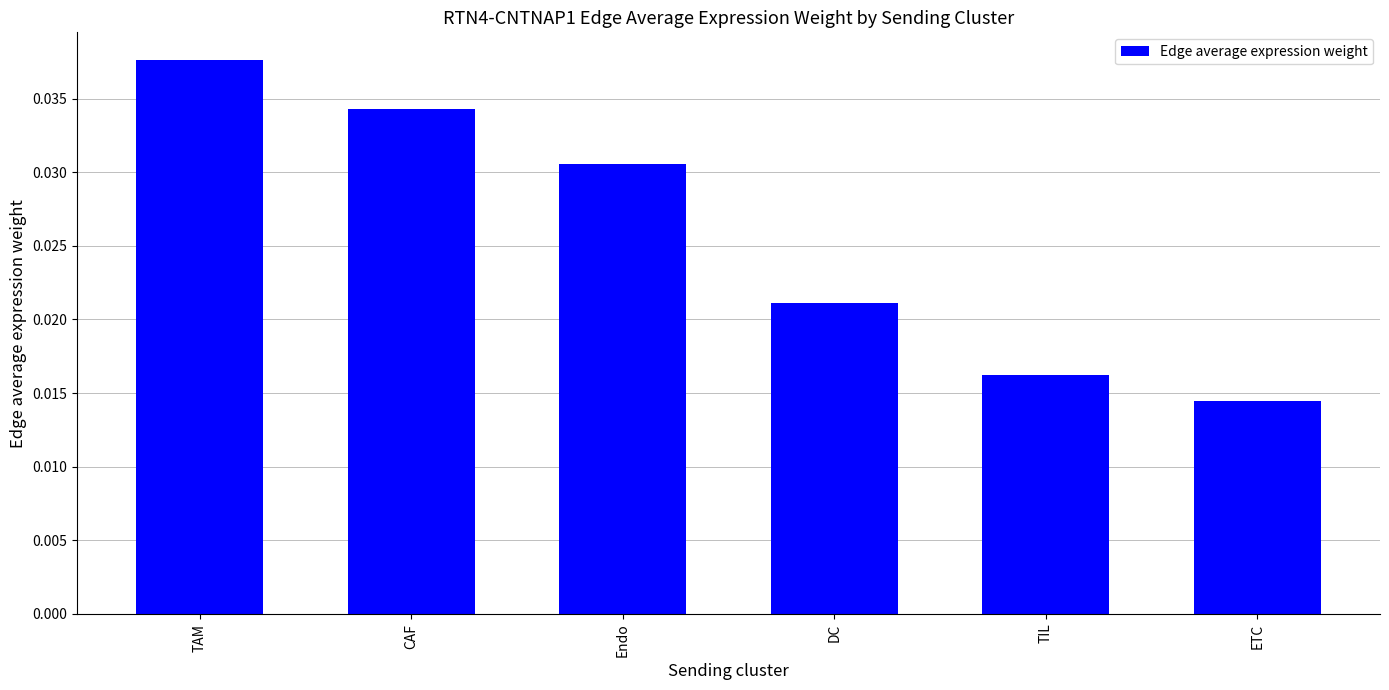

True or false: the data shows 0.1 at TAM.

False